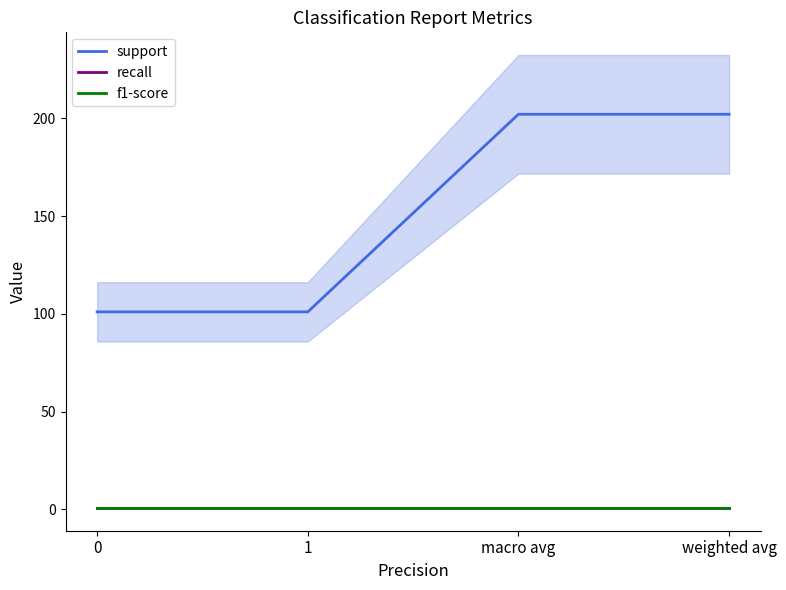

Between 1 and macro avg, which series saw the biggest shift?

support